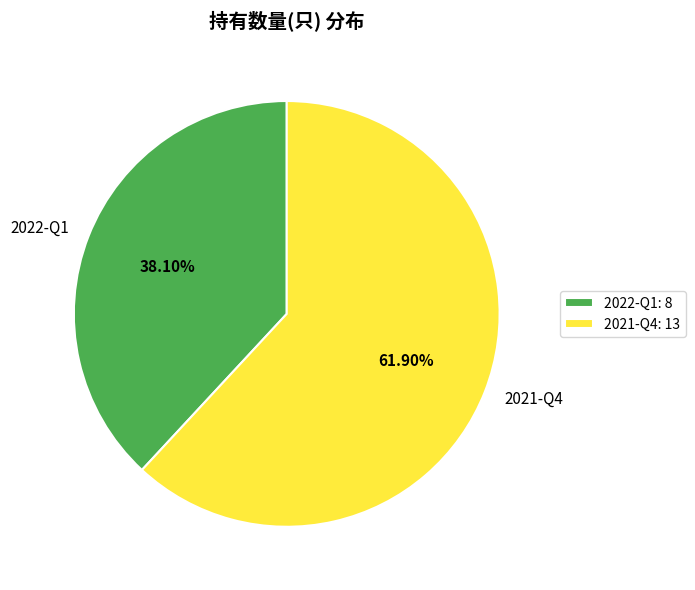

True or false: 2021-Q4 accounts for 50% of the total.

False